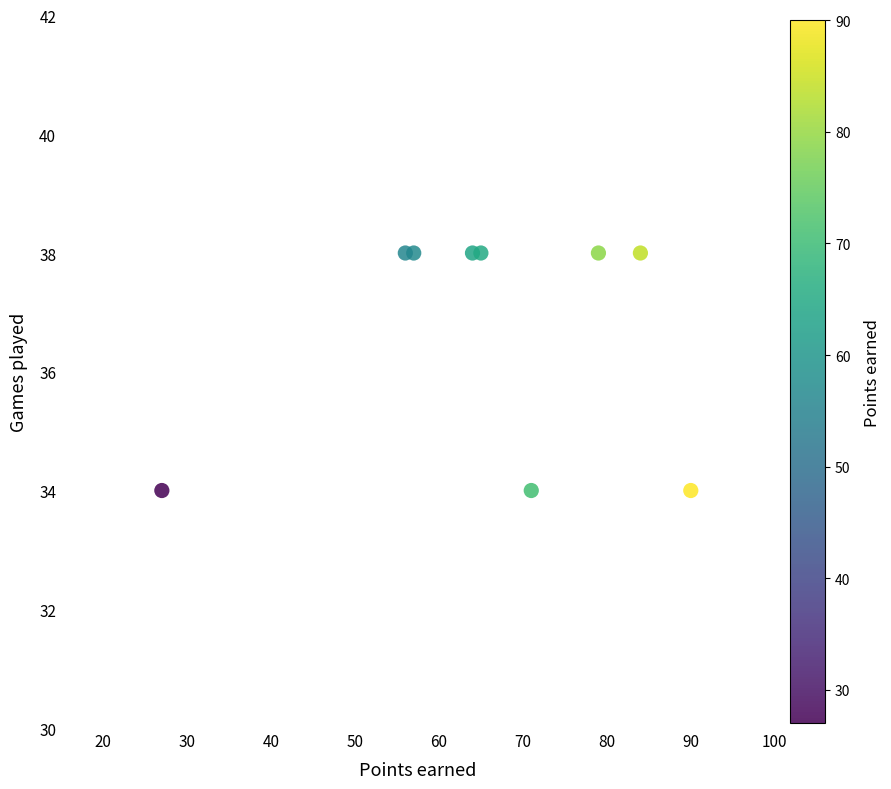

What is the average X value?

66